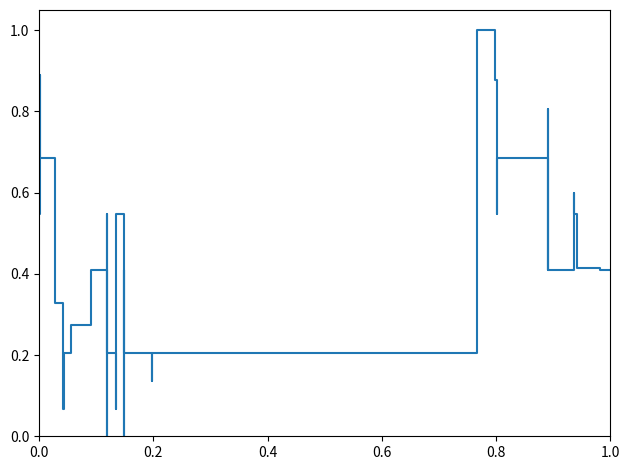

The chart shows a value of 0.6 at 36. True or false?

False